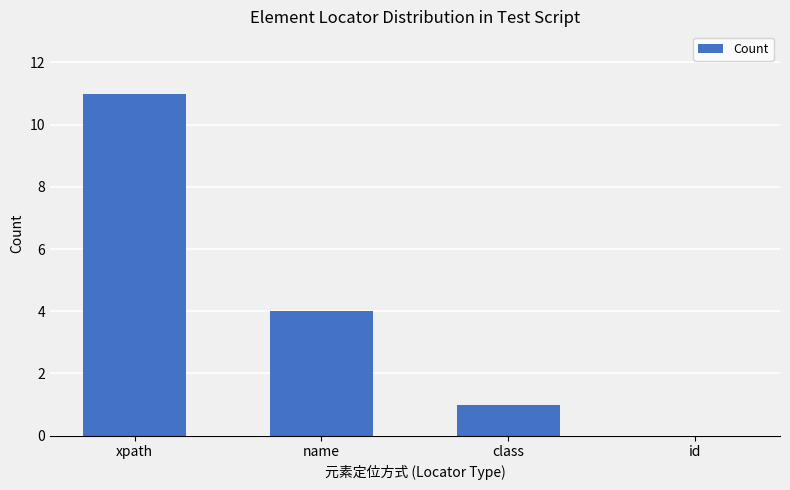

Is it true that the value at name is 5?

False